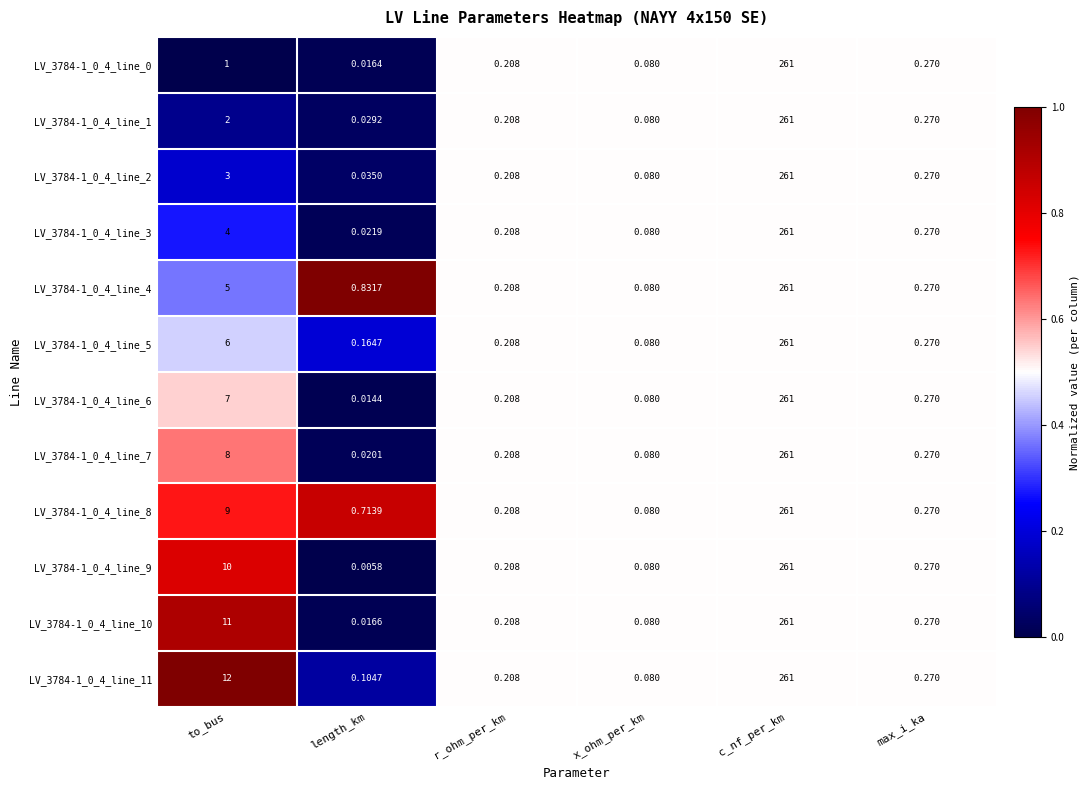

List the labels in order of LV_3784-1_0_4_line_6 value, smallest first.

length_km, x_ohm_per_km, r_ohm_per_km, max_i_ka, to_bus, c_nf_per_km